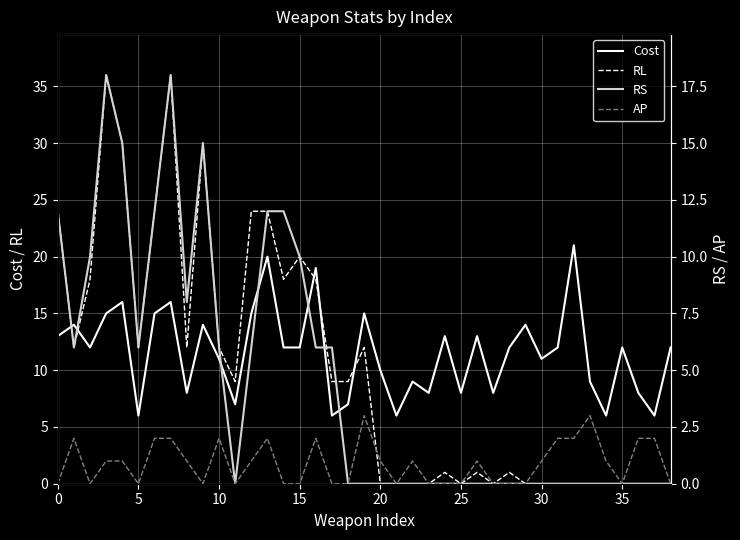

Reading left to right, extract all data points from this chart.

Cost: 13	14	12	15	16	6	15	16	8	14	11	7	15	20	12	12	19	6	7	15	10	6	9	8	13	8	13	8	12	14	11	12	21	9	6	12	8	6	12
RL: 24	12	18	36	30	12	24	36	12	30	12	9	24	24	18	20	18	9	9	12	0	0	0	0	1	0	1	0	1	0	0	0	0	0	0	0	0	0	0
RS: 12	6	10	18	15	6	12	18	8	15	6	0	6	12	12	10	6	6	0	0	0	0	0	0	0	0	0	0	0	0	0	0	0	0	0	0	0	0	0
AP: 0	2	0	1	1	0	2	2	1	0	2	0	1	2	0	0	2	0	0	3	1	0	1	0	0	0	1	0	0	0	1	2	2	3	1	0	2	2	0